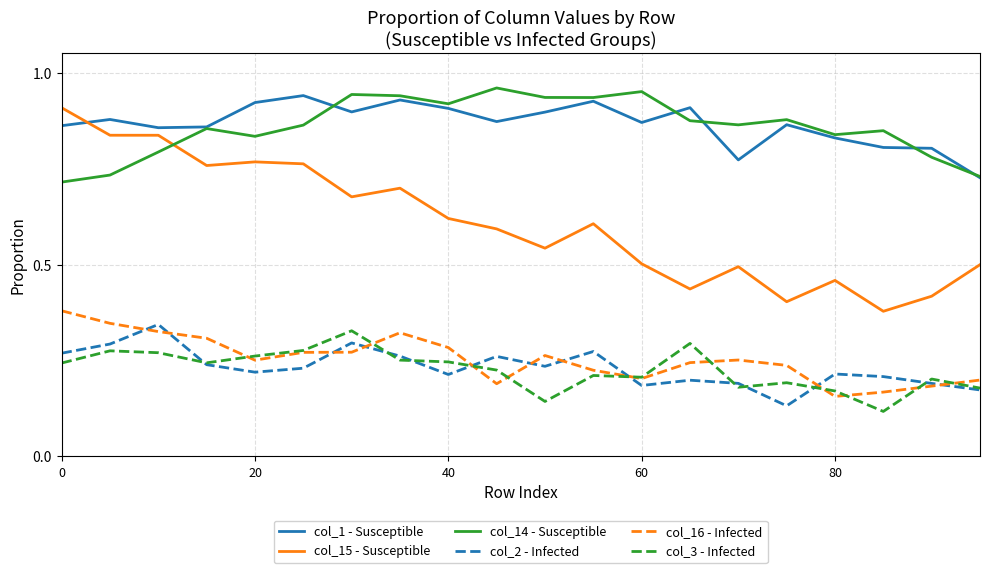

Which series has the largest range (max minus min)?

col_15 - Susceptible